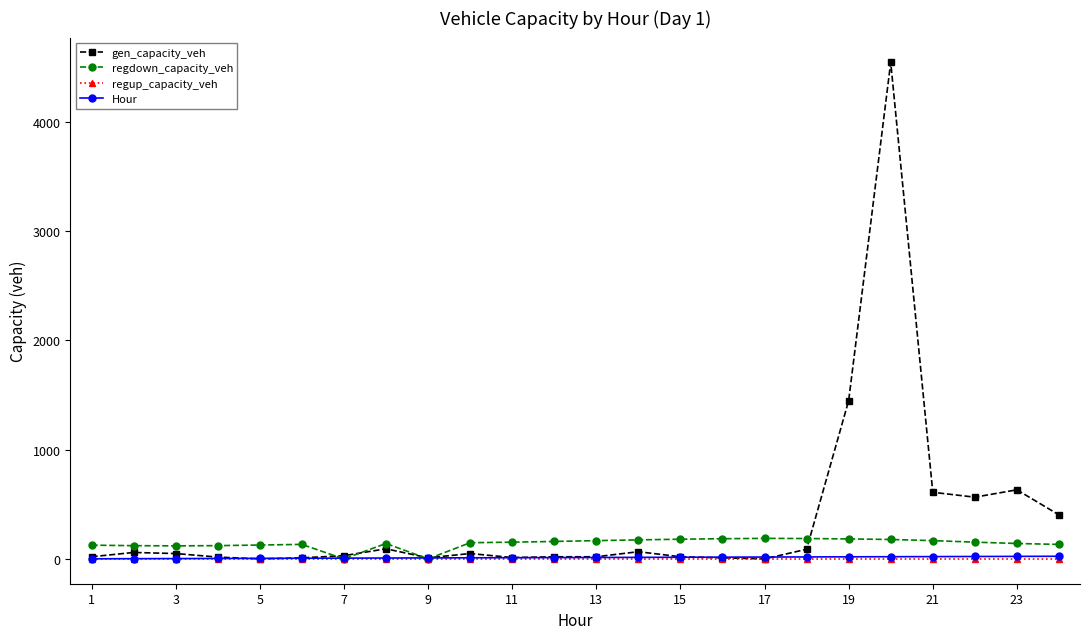

How many lines are shown in the chart?

4